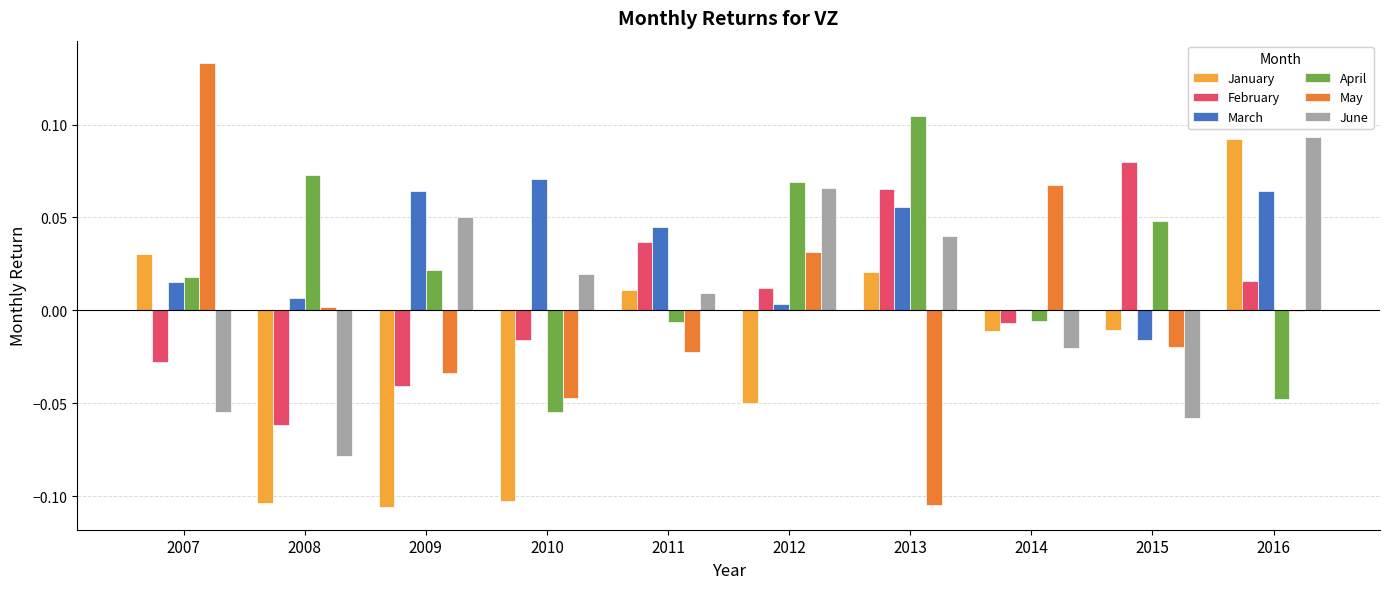

The value of February at 2007 is -0.0. True or false?

True